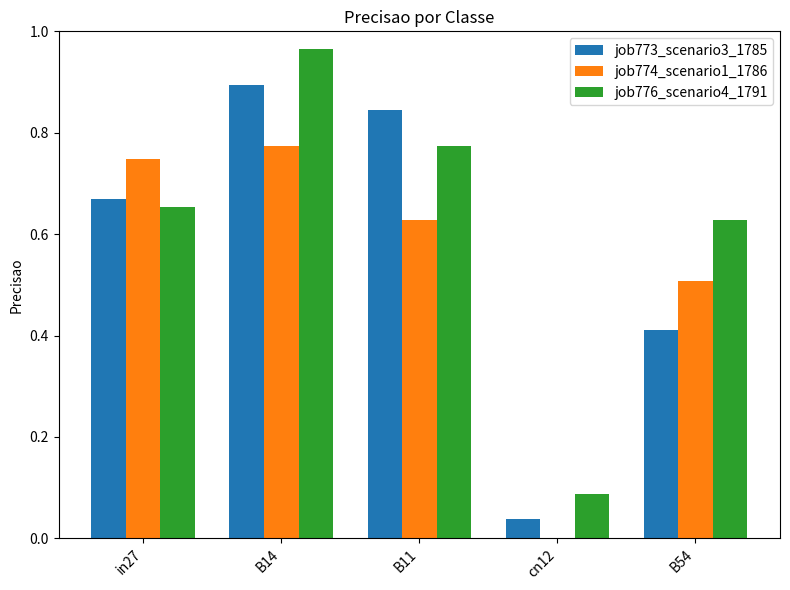

Between B11 and B54, which series saw the biggest shift?

job773_scenario3_1785